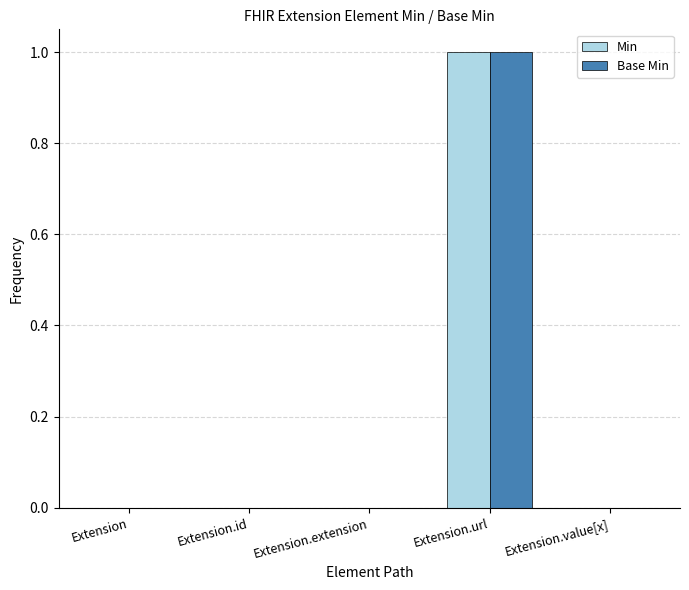

What is the sum of the Base Min values at Extension.value[x] and Extension.url?

1